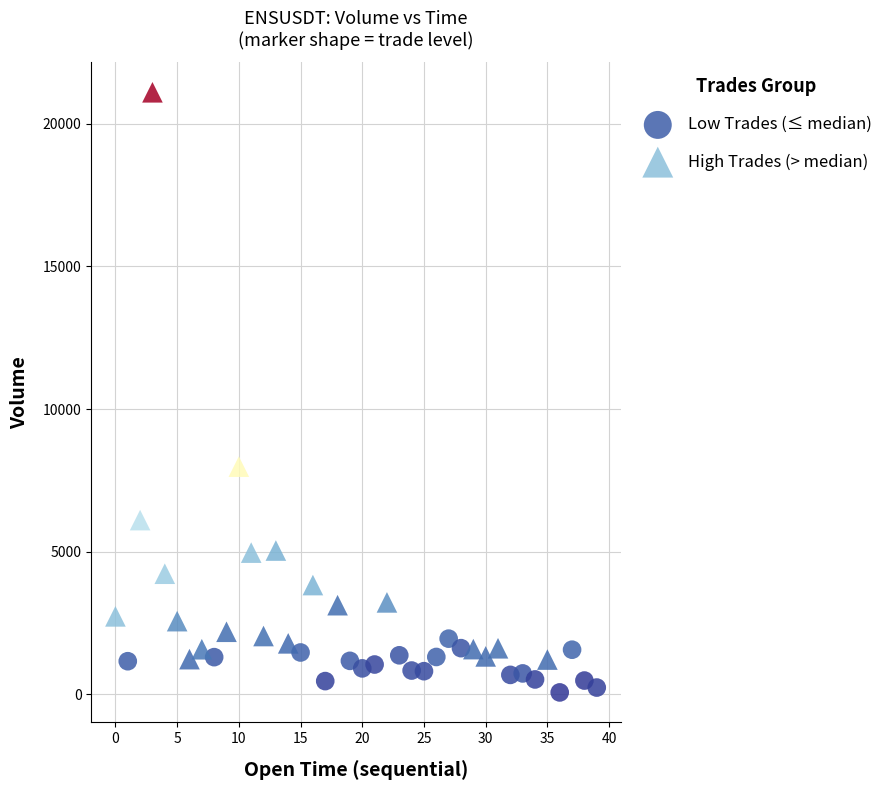

Which series has the largest Y range (max minus min)?

High Trades (> median)